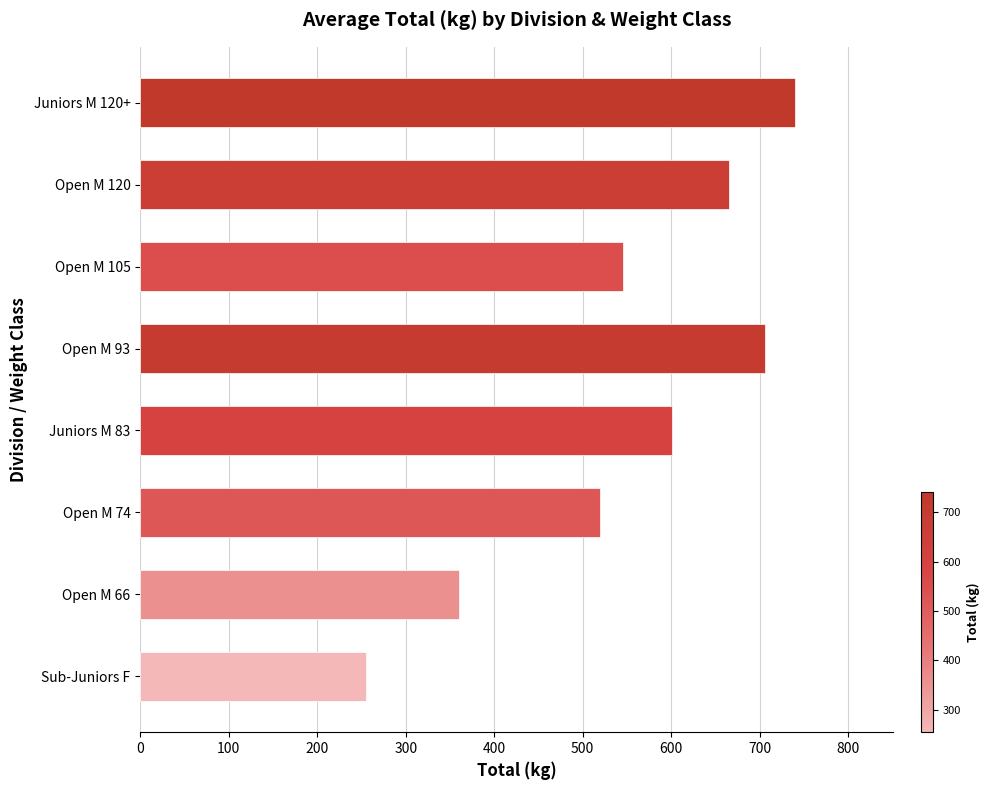

Does the chart contain stacked bars?

No